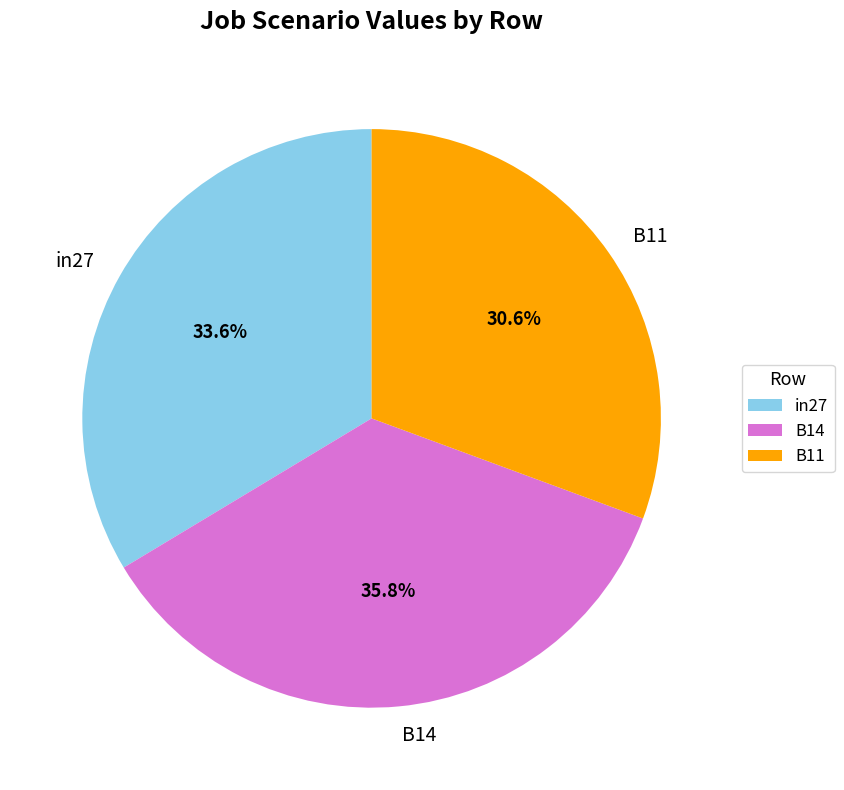

To the nearest percent, what is the combined percentage of B14 and B11?

66%